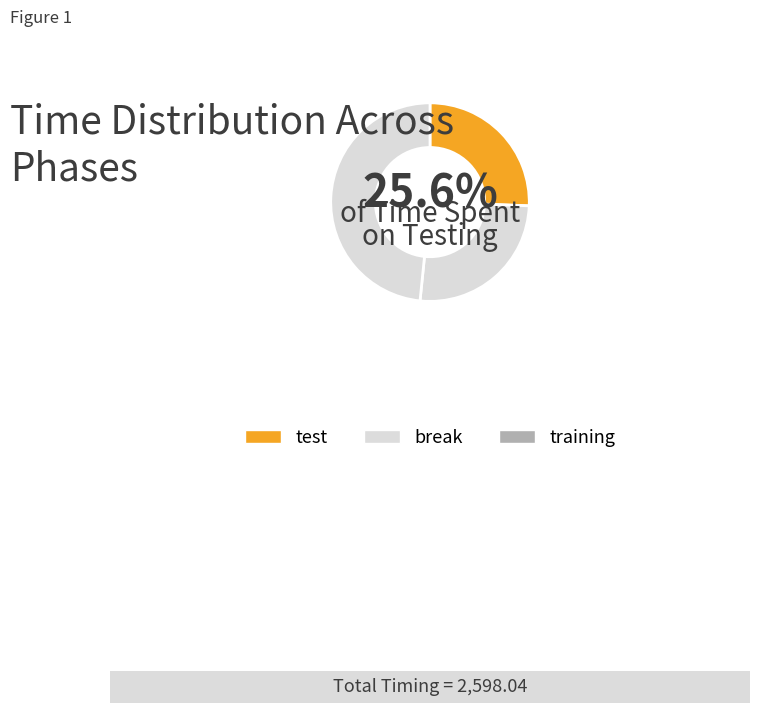

What percentage is the test slice, to the nearest percent?

26%